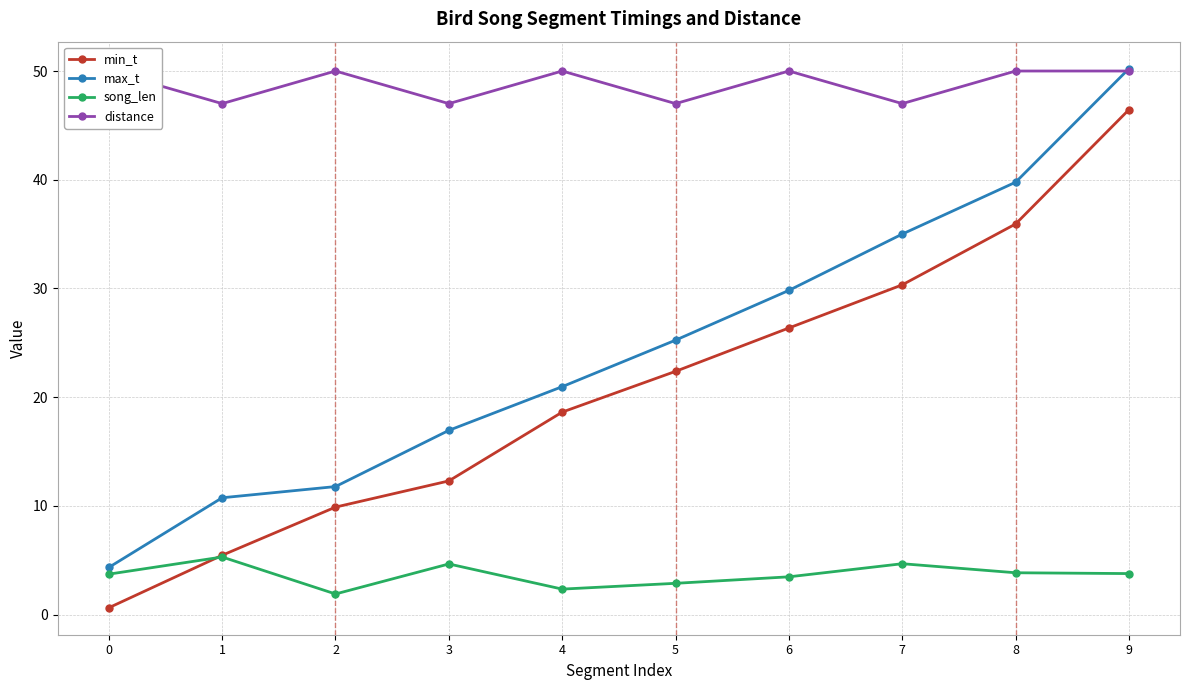

True or false: max_t has more than 1 points higher than both neighbors.

False